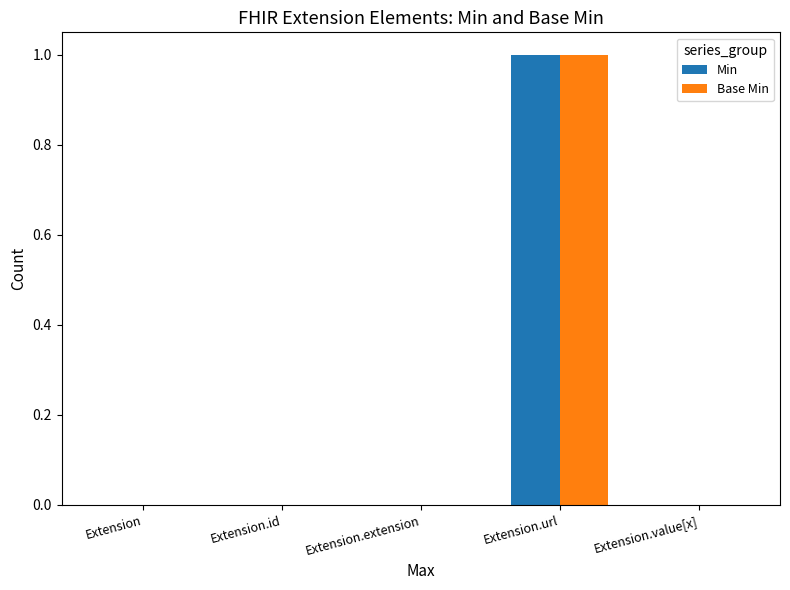

Reading right to left, extract all data points from this chart.

Min: Extension.value[x]=0	Extension.url=1	Extension.extension=0	Extension.id=0	Extension=0
Base Min: Extension.value[x]=0	Extension.url=1	Extension.extension=0	Extension.id=0	Extension=0